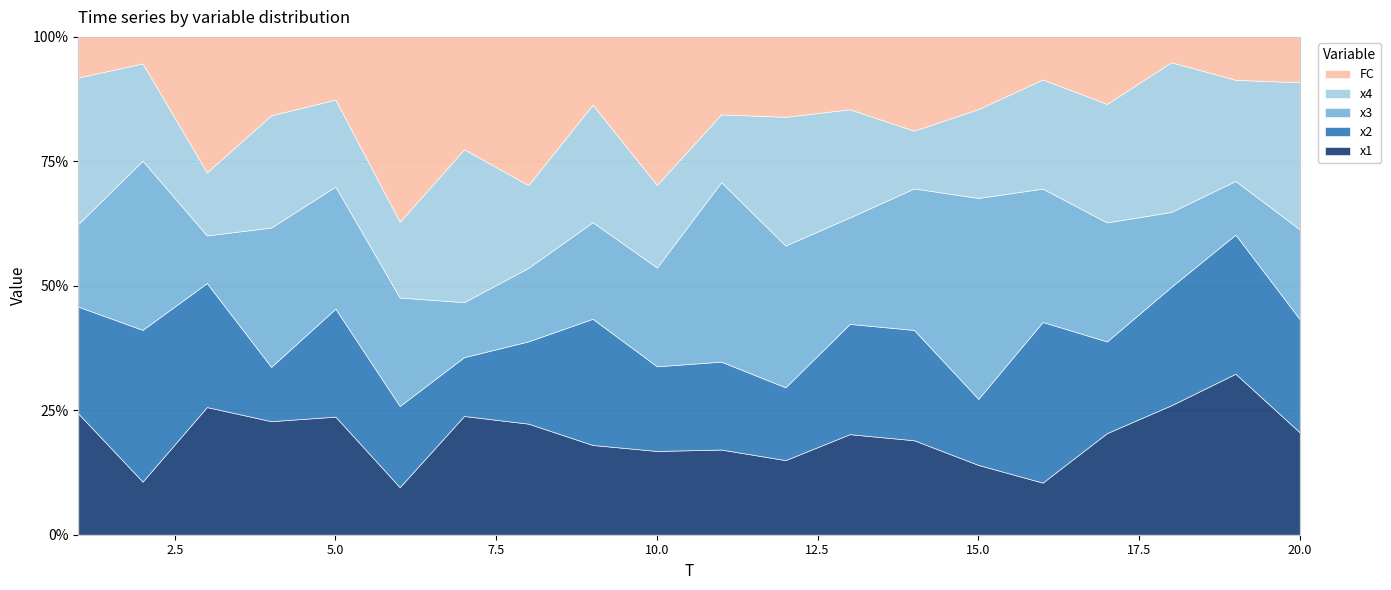

At 8, list the series in order from largest to smallest.

FC, x1, x4, x2, x3